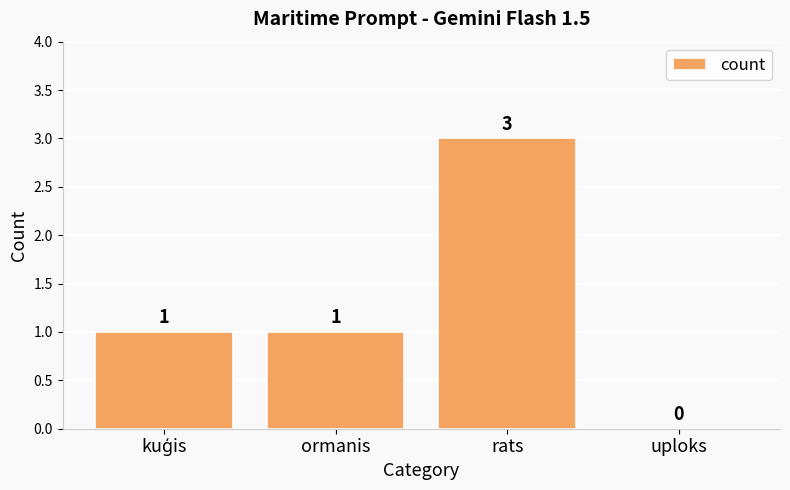

How many values are between 1 and 3?

3